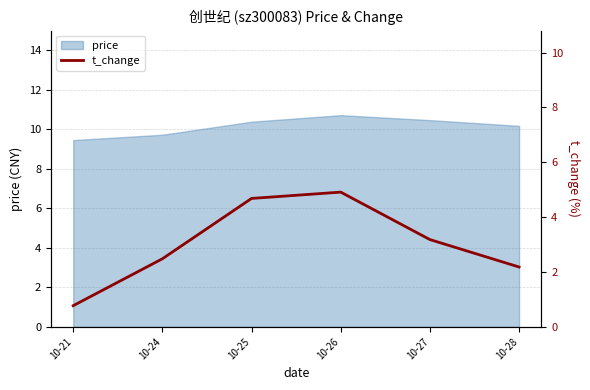

At which label does price first exceed 10?

10-25